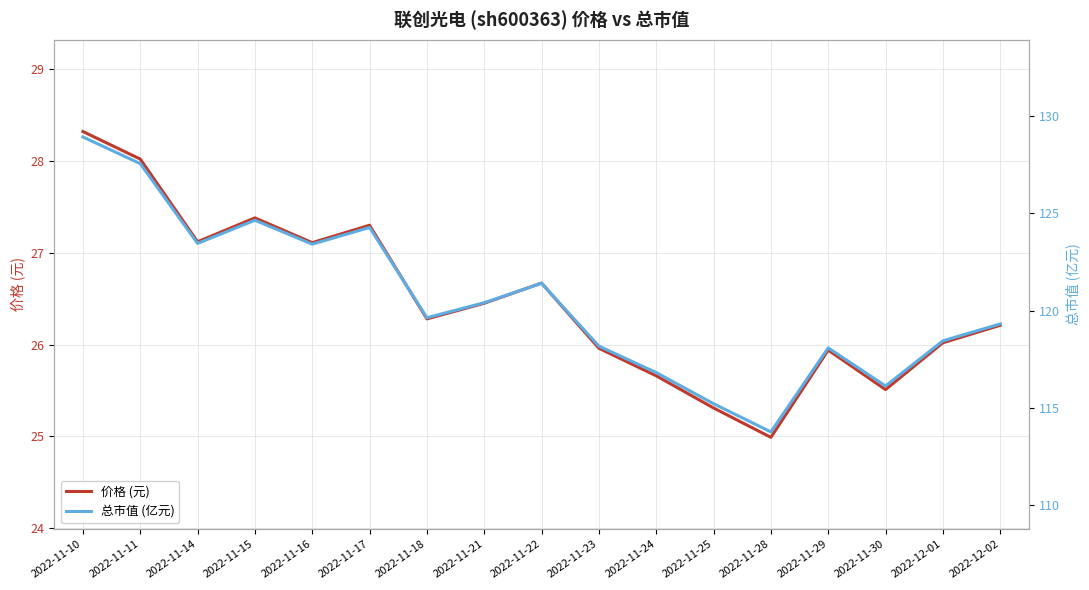

At how many categories does at least one series exceed 31?

17